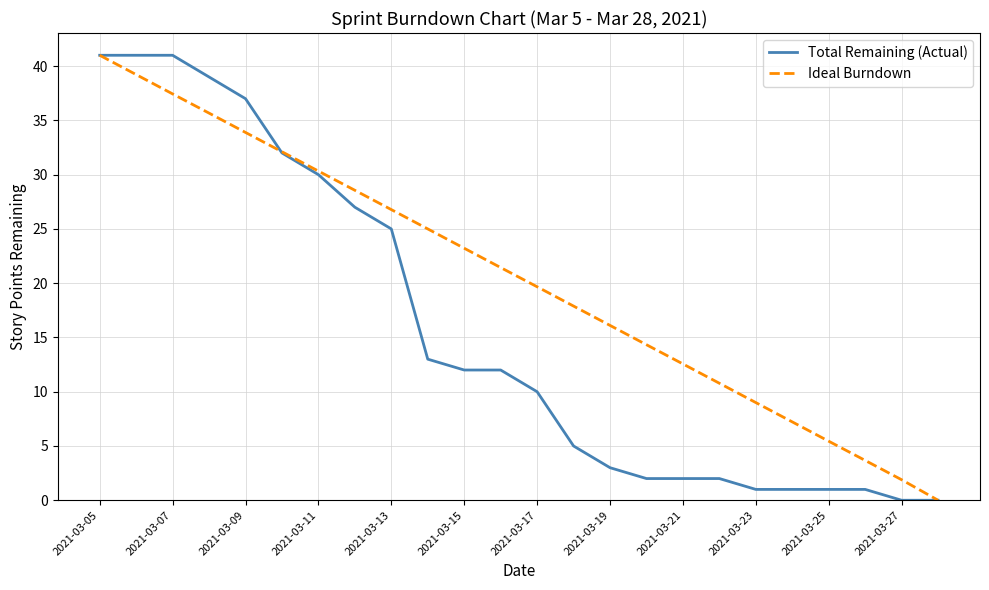

What is the difference between the maximum and minimum values in the Total Remaining (Actual) series?

41.0